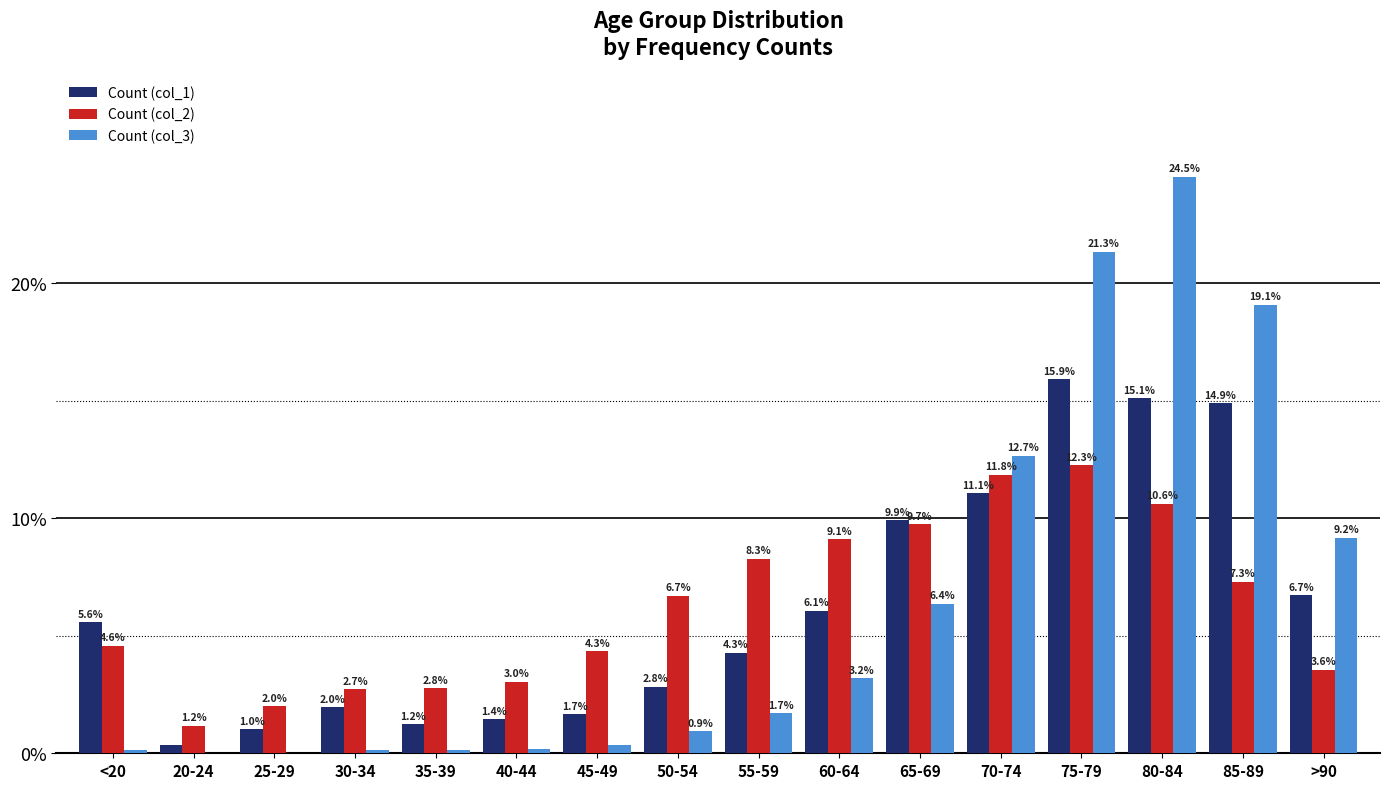

How many data points does each series have?

16